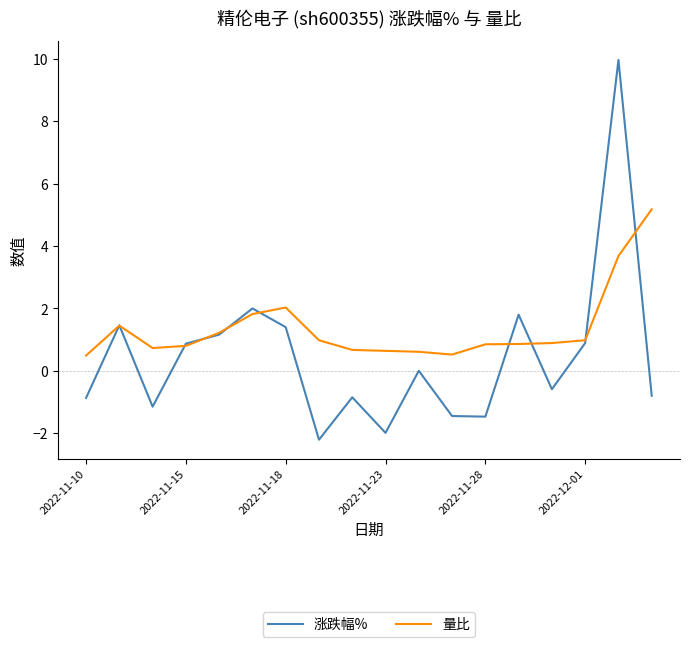

After their last crossing, which series has the higher values: 量比 or 涨跌幅%?

量比